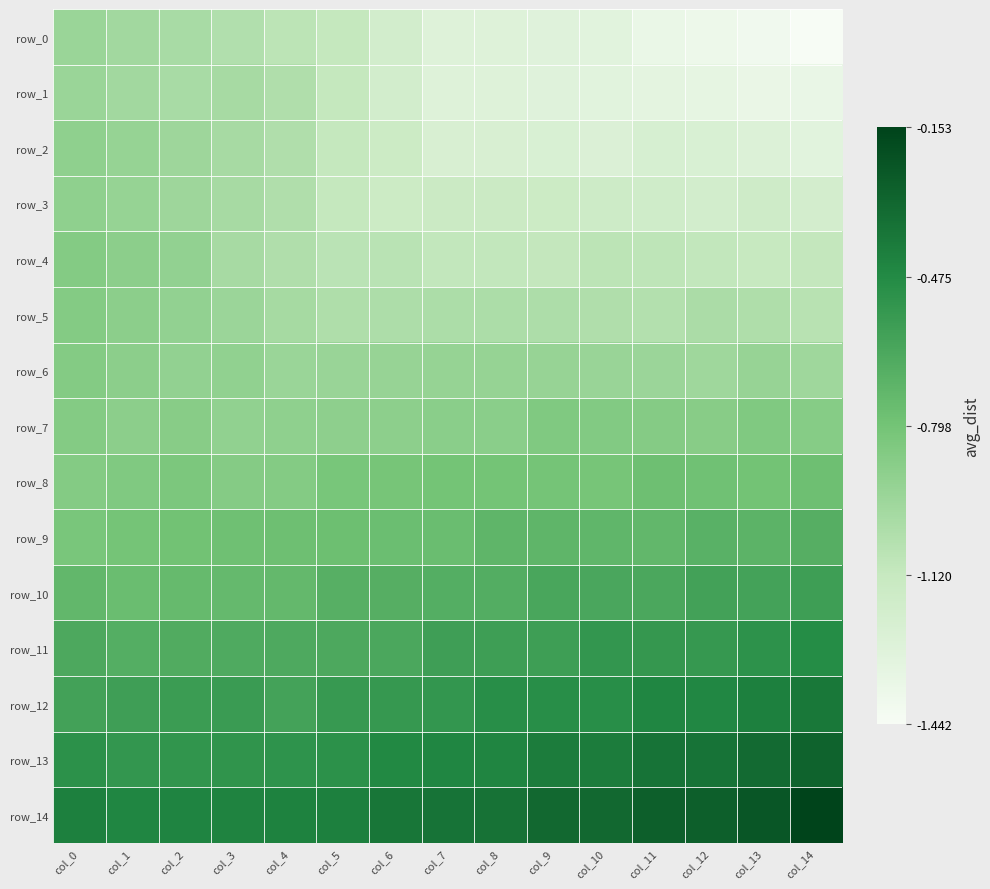

At which category is the sum across all series the highest?

col_0